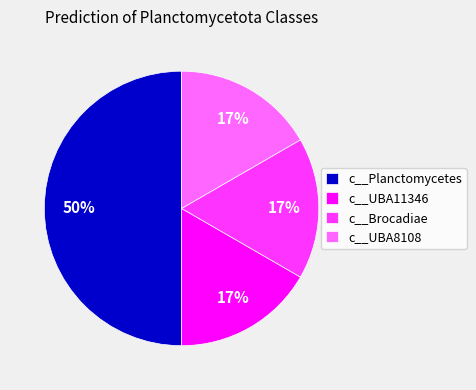

Count the number of slices in the pie.

4